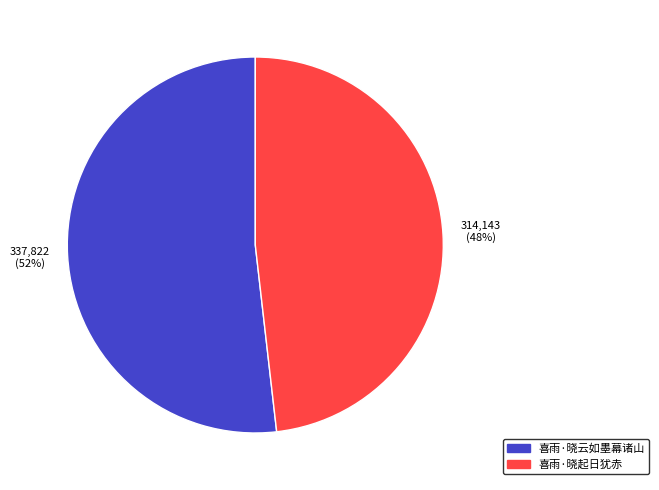

What percentage is the 喜雨·晓云如墨幕诸山 slice, to the nearest percent?

52%